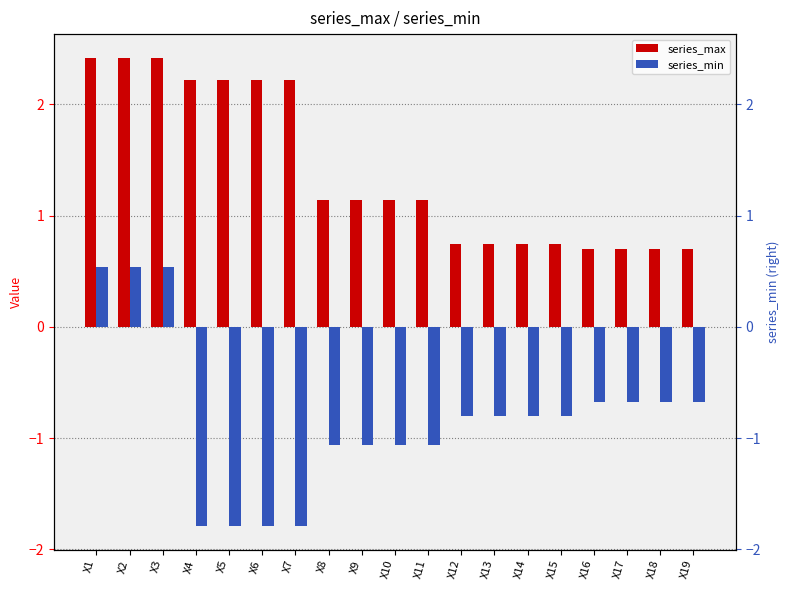

What is the average value of the series_min series?

-0.8